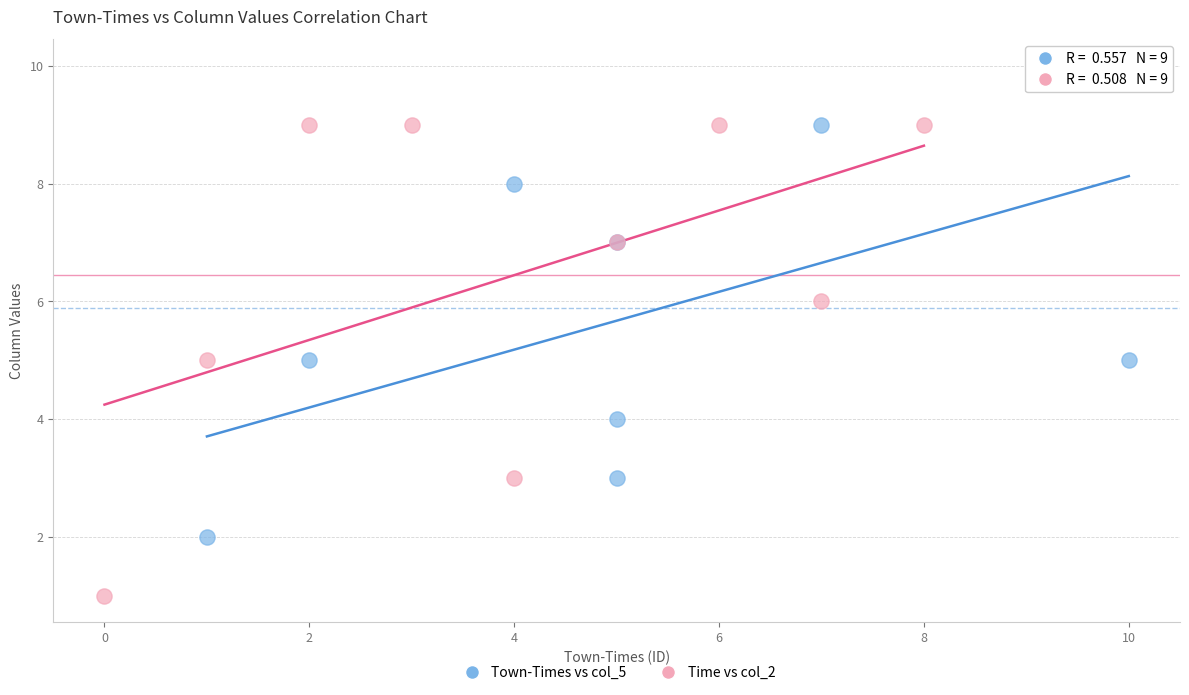

Which series contains the highest Y value?

Town-Times vs col_5